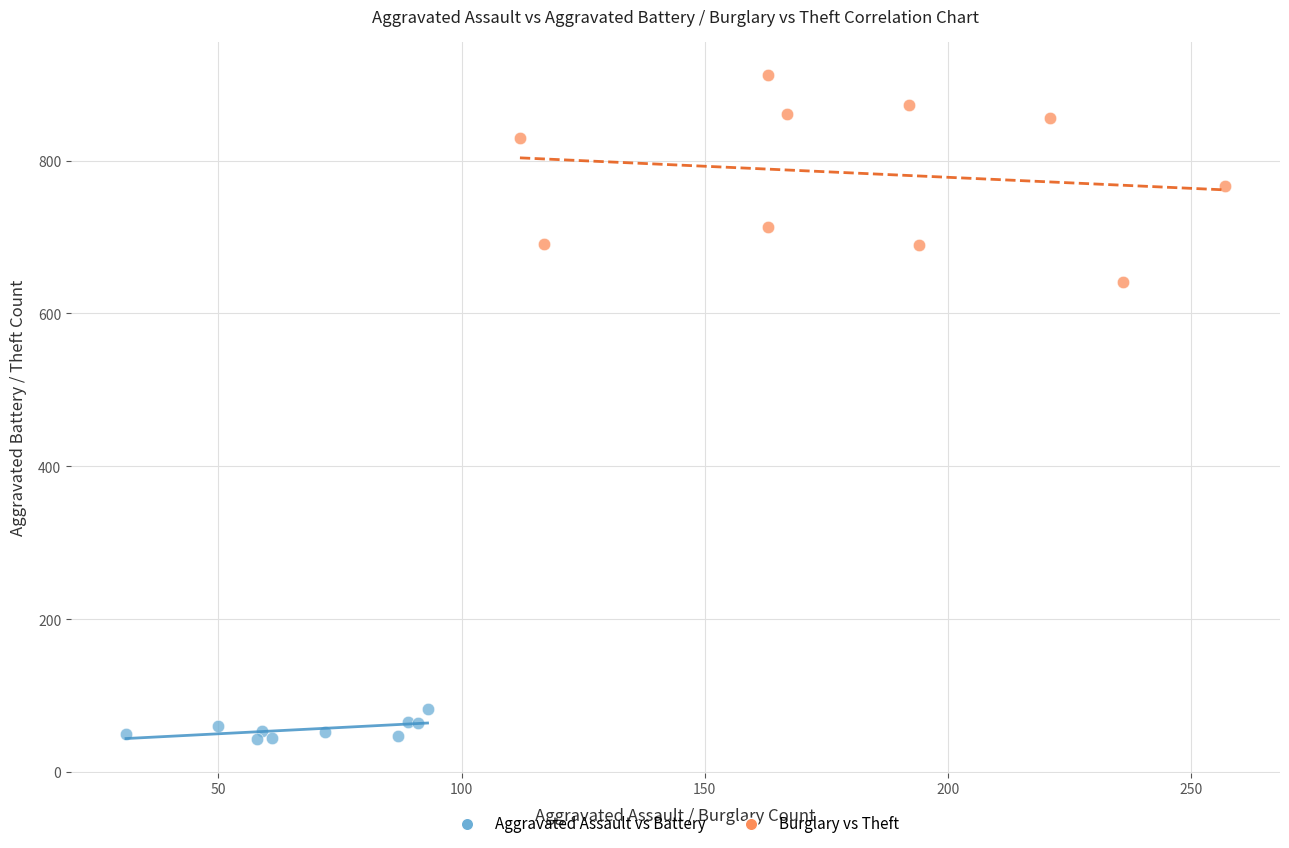

Which series reaches the minimum Y coordinate?

Aggravated Assault vs Battery